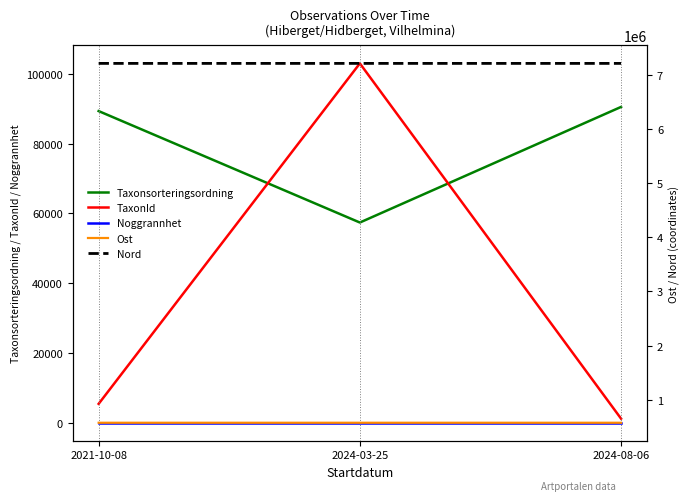

How many data points in Nord are above 7205955?

1